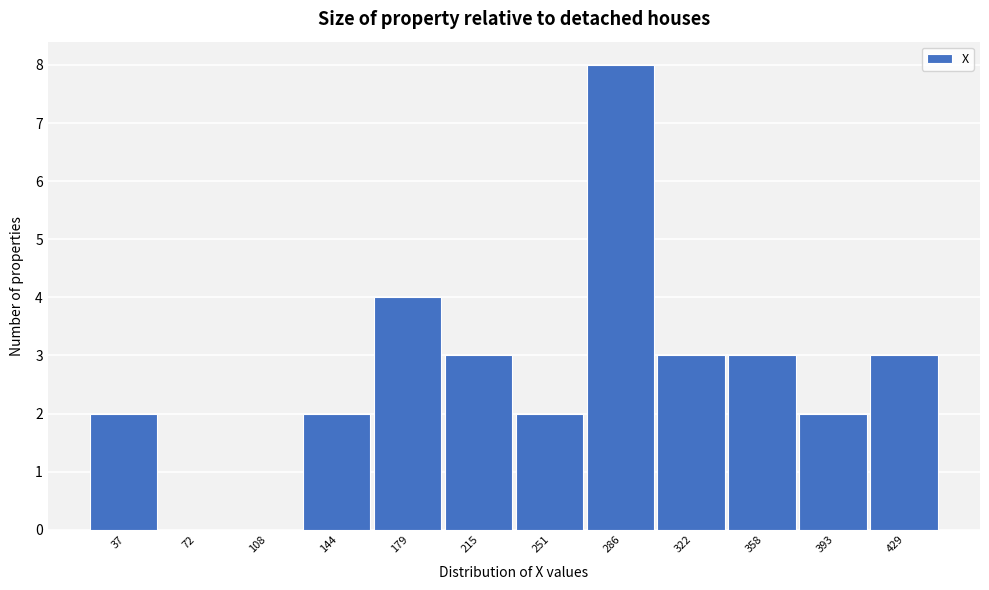

Reading right to left, transcribe all the data shown in this chart.

429=3	393=2	358=3	322=3	286=8	251=2	215=3	179=4	144=2	108=0	72=0	37=2